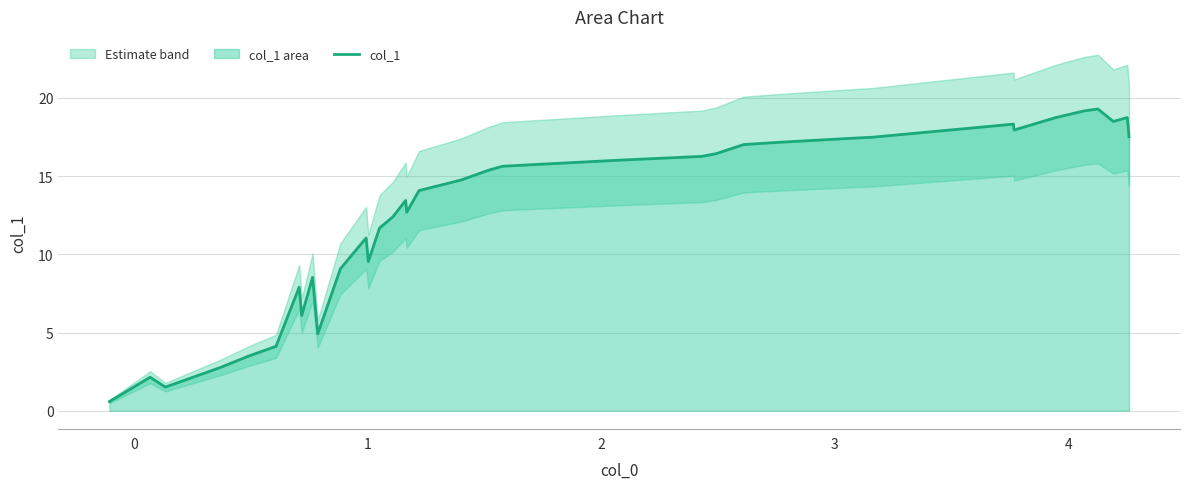

What is the difference between the maximum and minimum values?

18.7